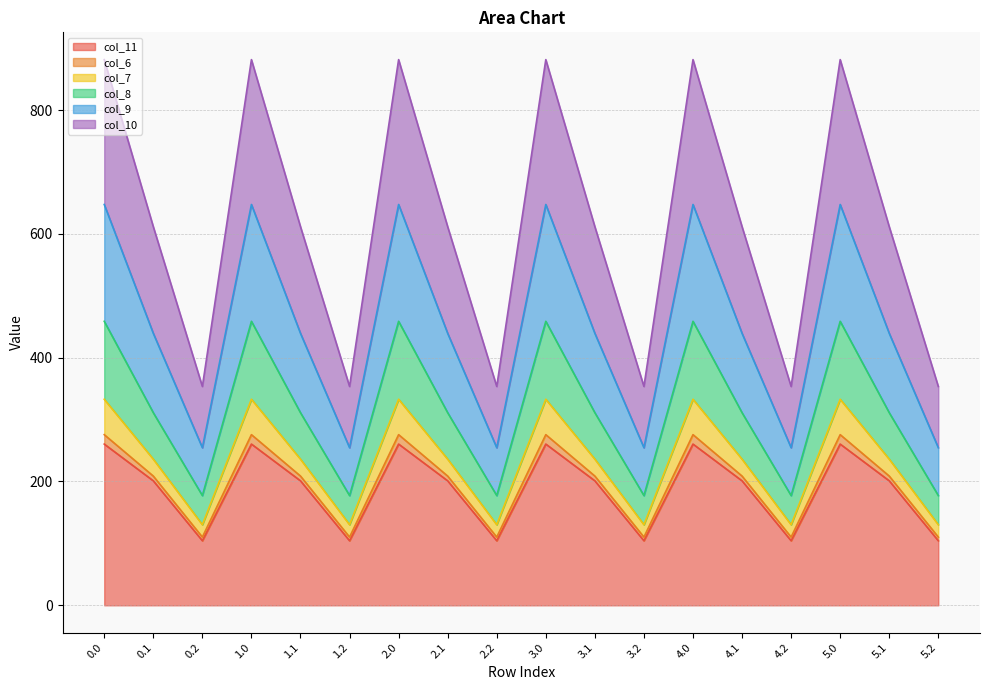

True or false: col_8 and col_10 intersect in this chart.

False